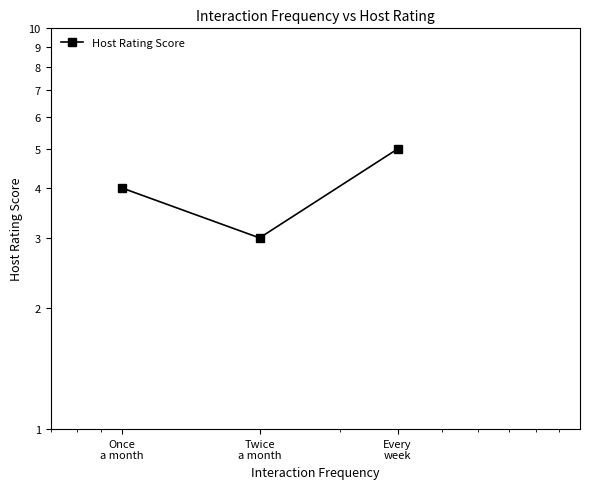

Reading left to right, extract all data points from this chart.

Once
a month=4	Twice
a month=3	Every
week=5